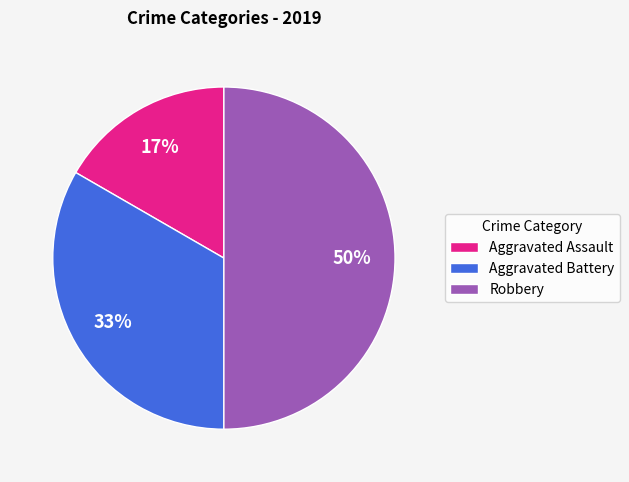

Is the sum of Robbery and Aggravated Battery greater than half?

Yes